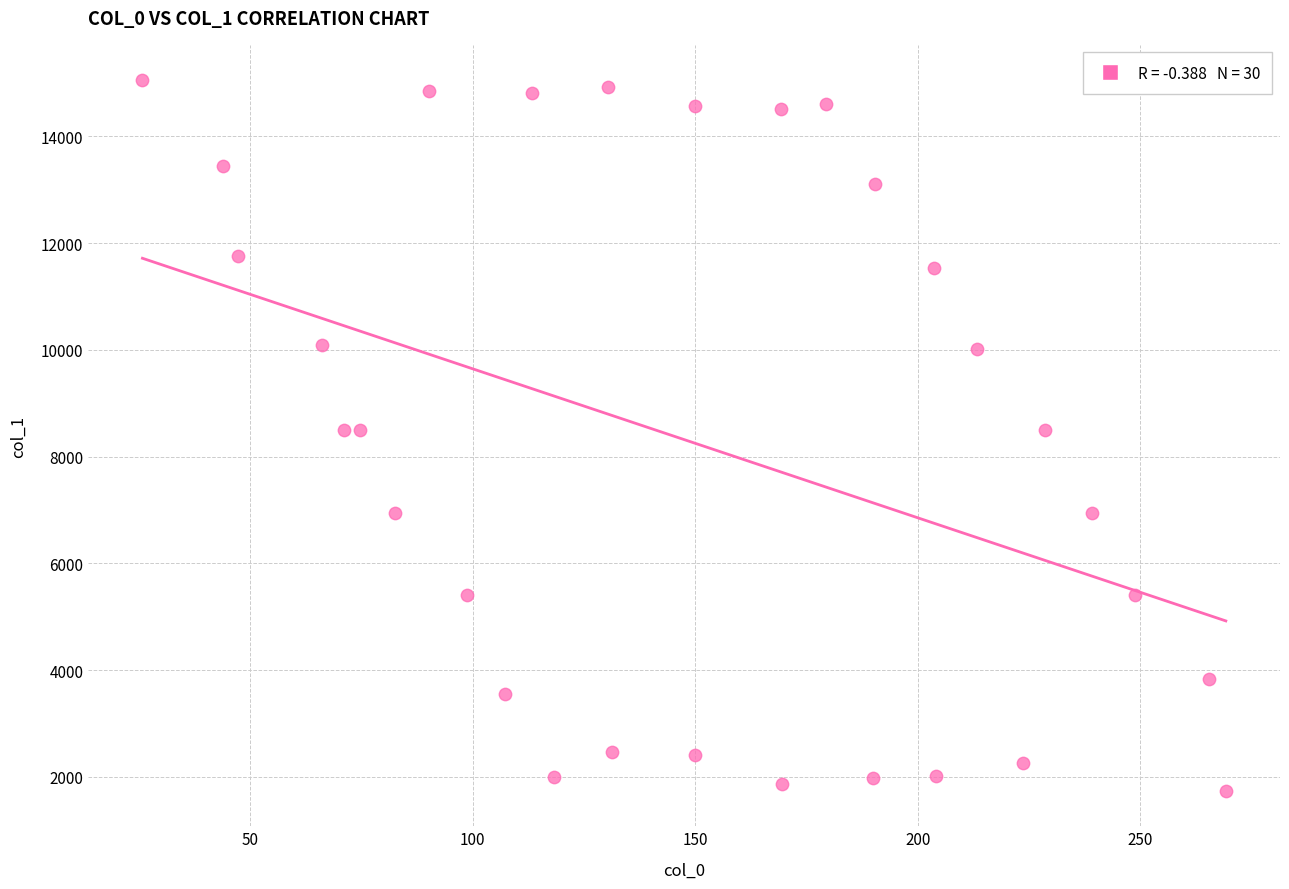

What is the range of Y values (max minus min)?

13315.2